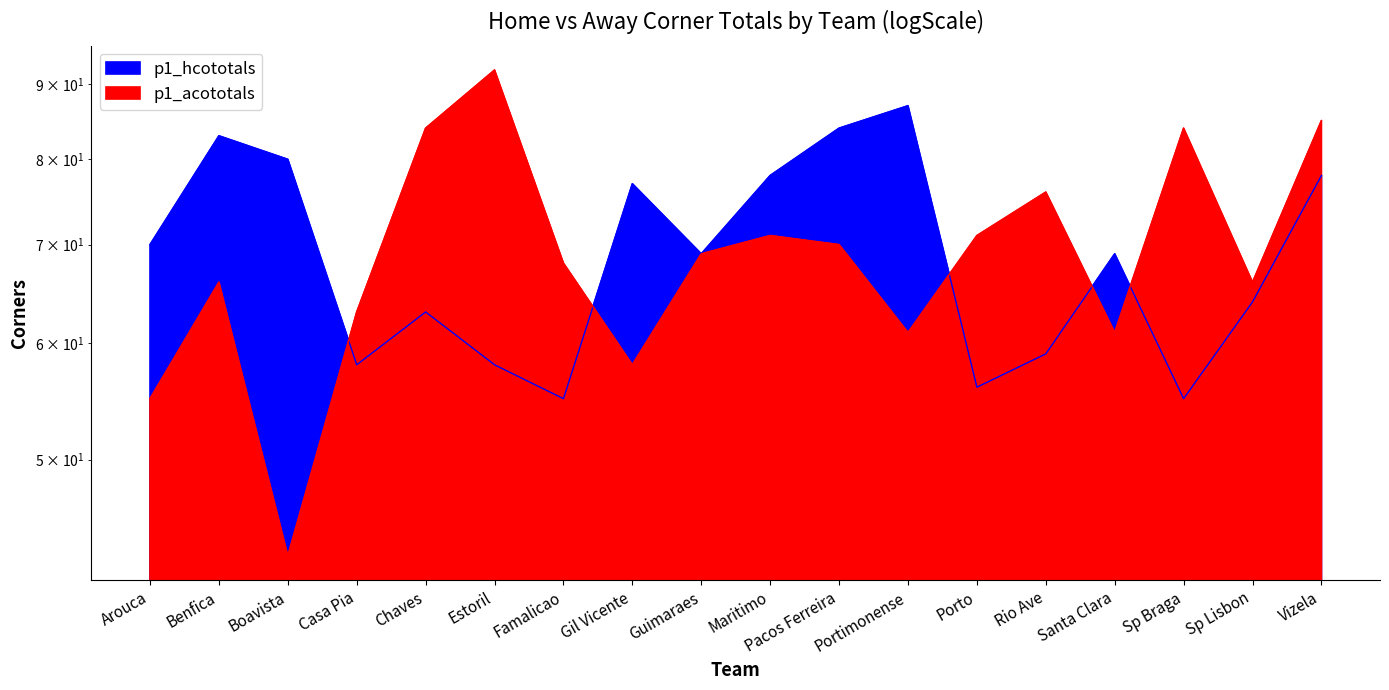

What are all the series names shown in the legend?

p1_hcototals, p1_acototals